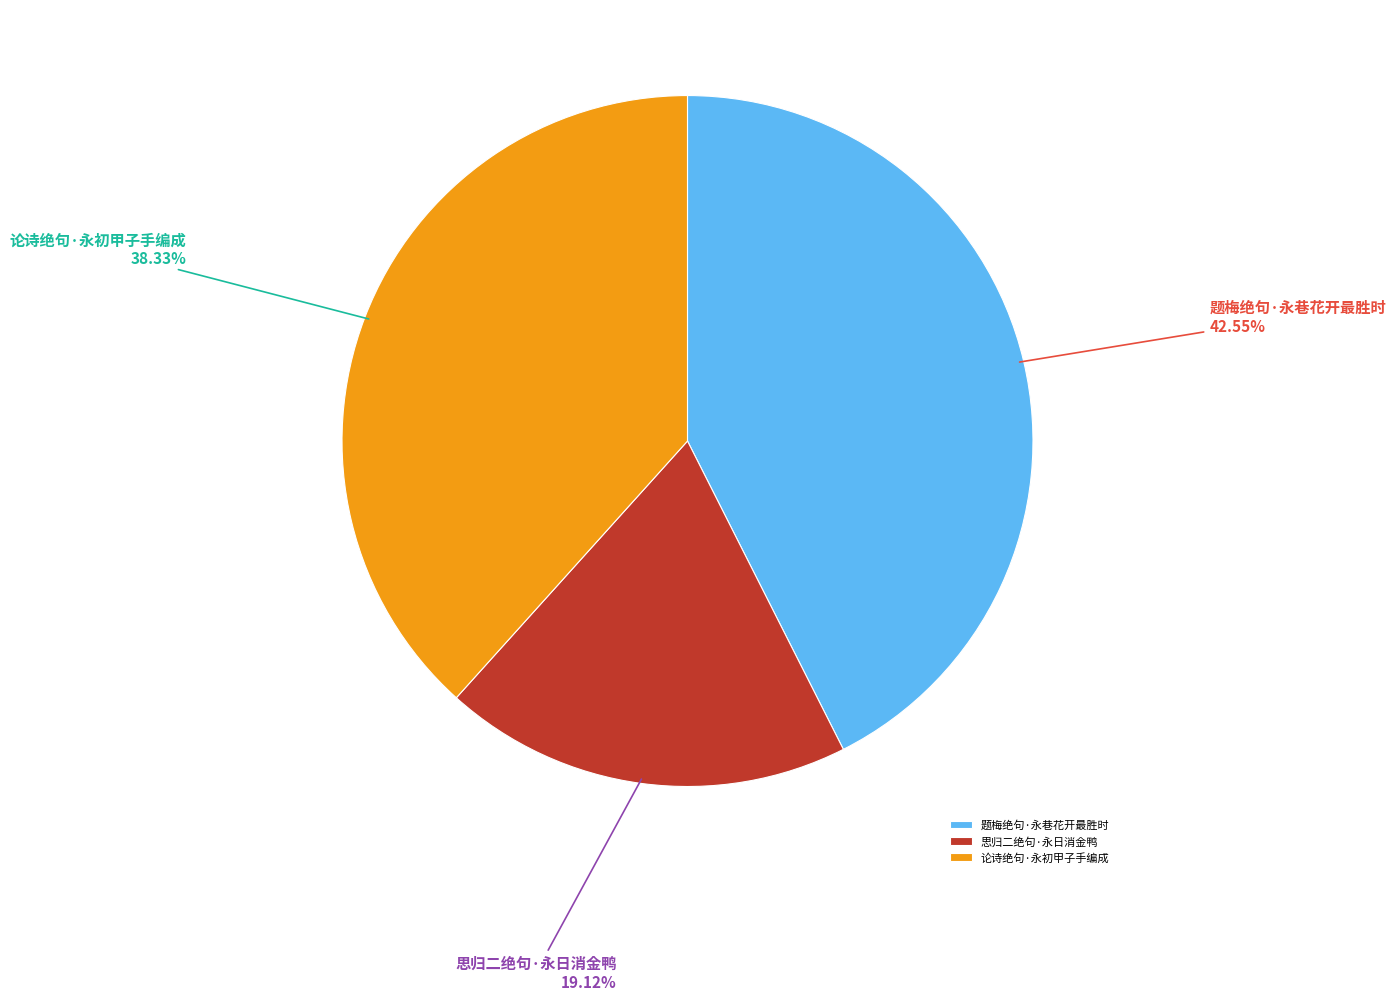

How many slices are in this pie chart?

3